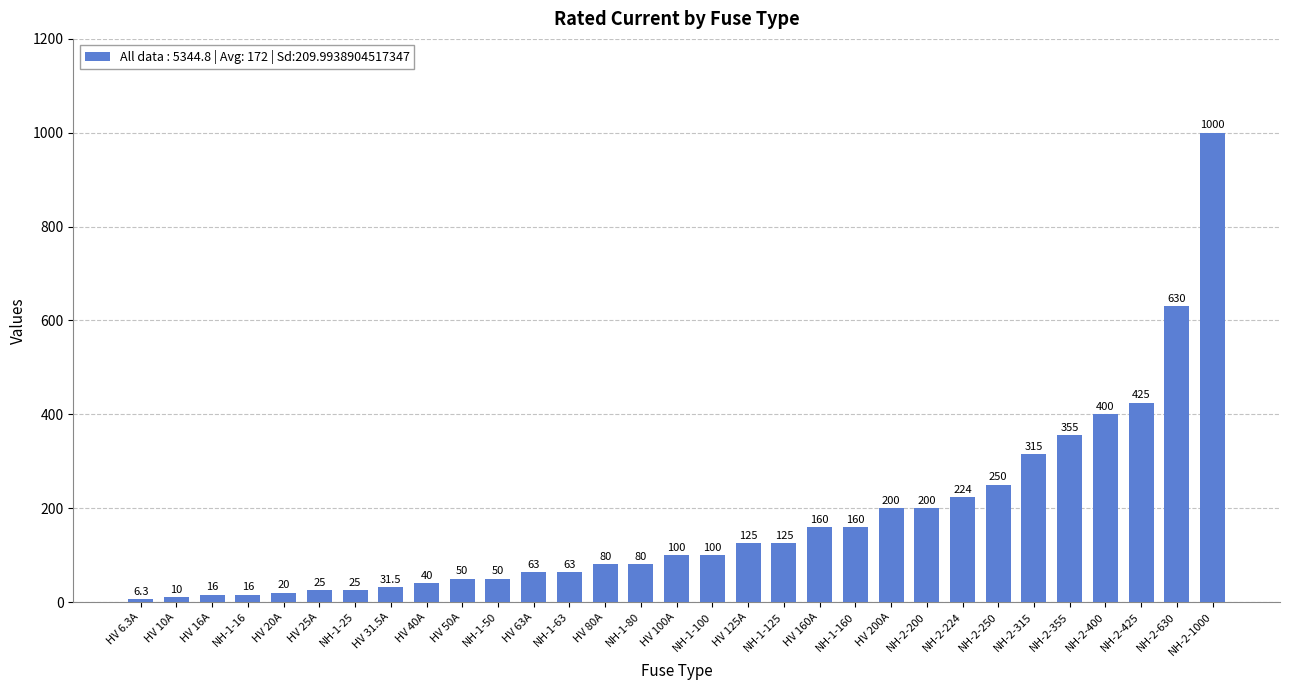

What is the label of the 5th bar from the left?

HV 20A